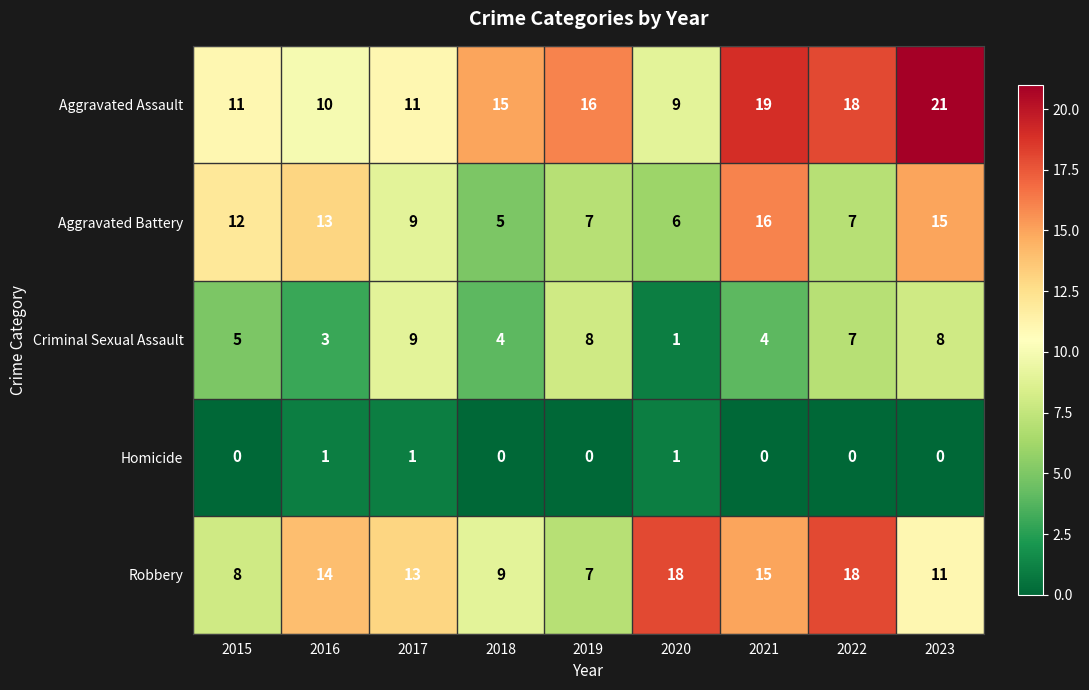

What is the total value across all series at 2017?

43